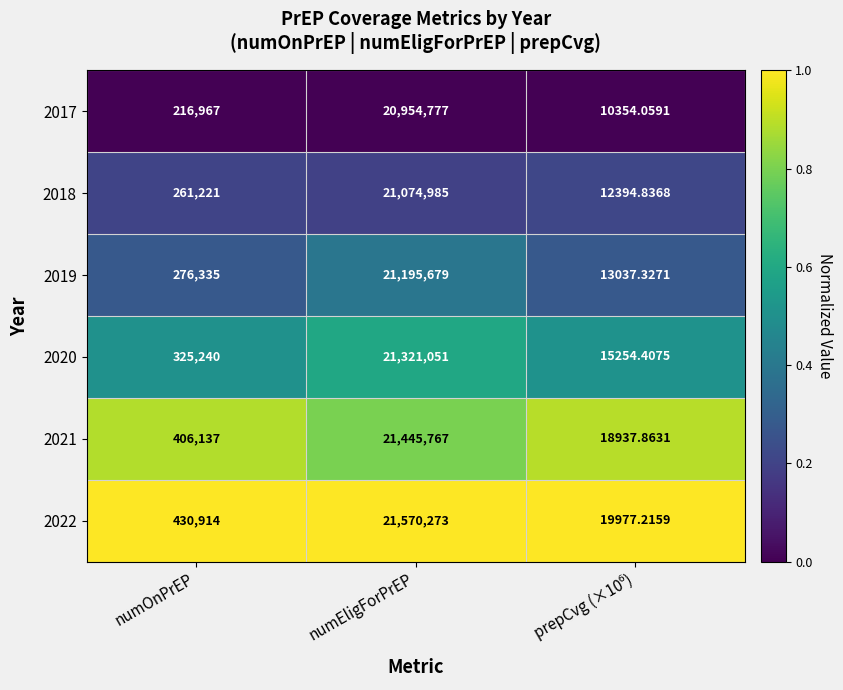

At which category is the sum across all series the highest?

numEligForPrEP